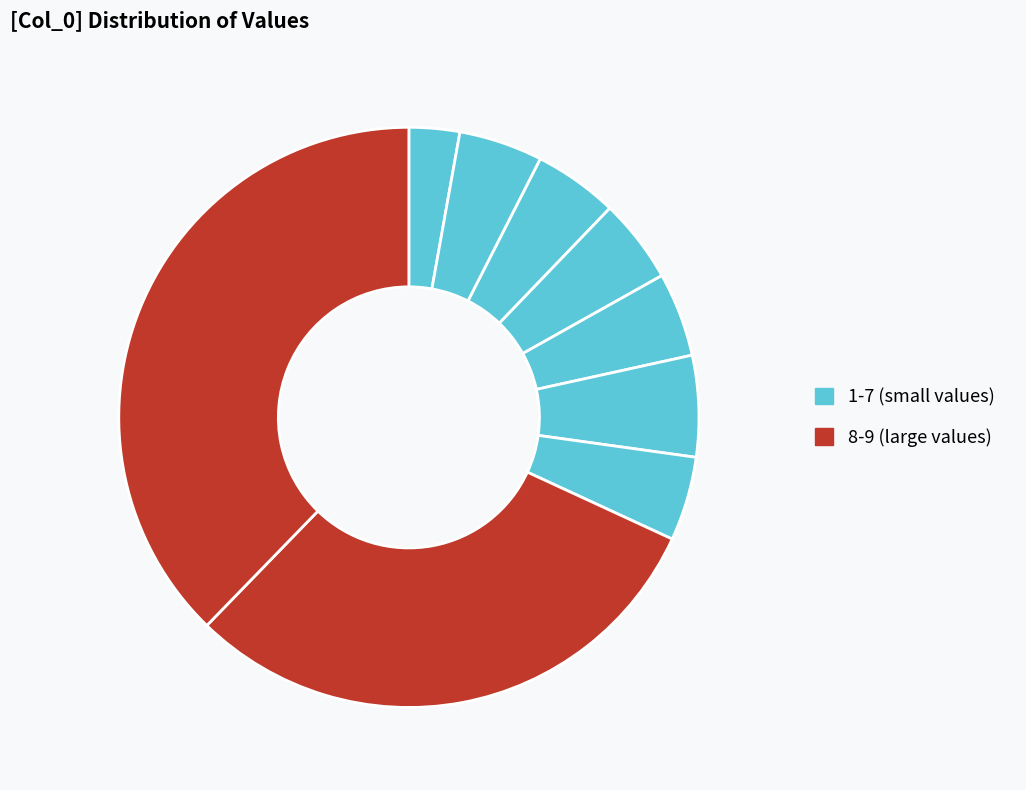

Rank the categories by value from highest to lowest.

9, 8, 6, 5, 3, 4, 7, 2, 1